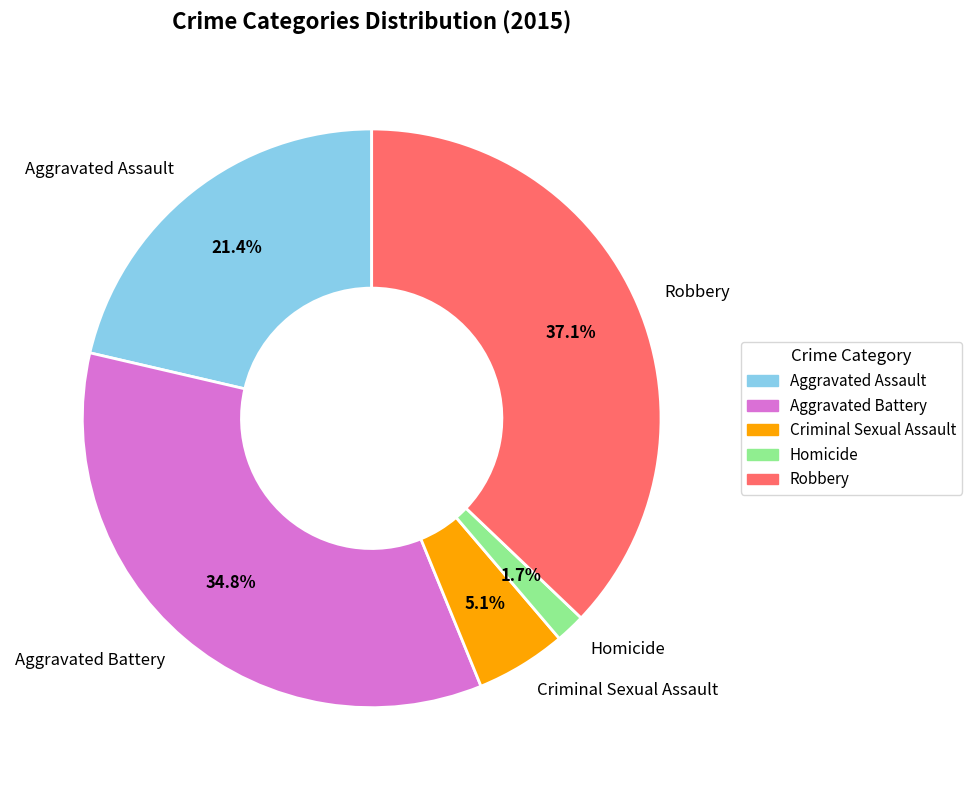

To the nearest percent, what is the combined percentage of Robbery and Homicide?

39%